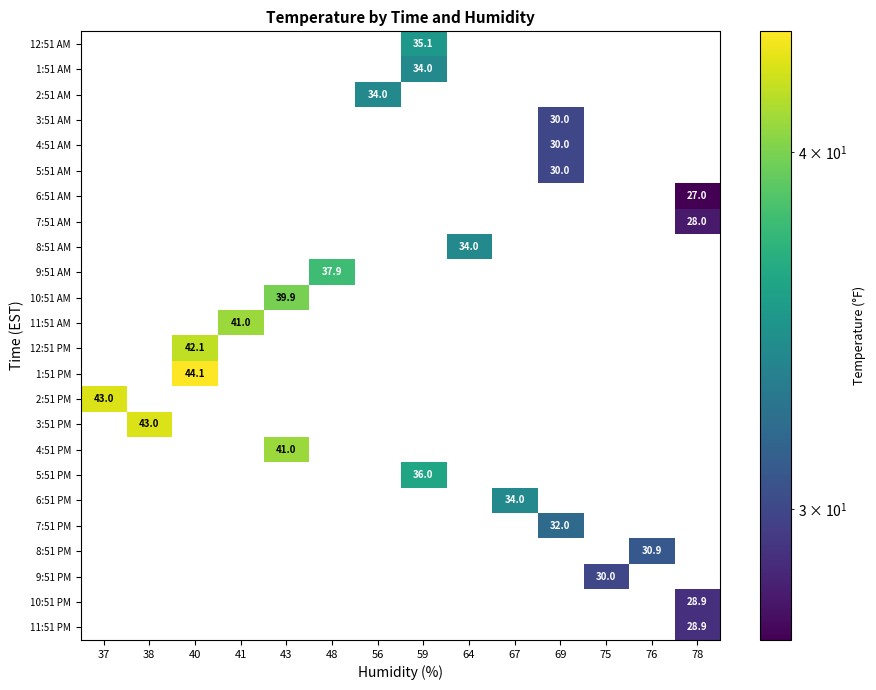

At which category does the chart reach its peak across all series?

40